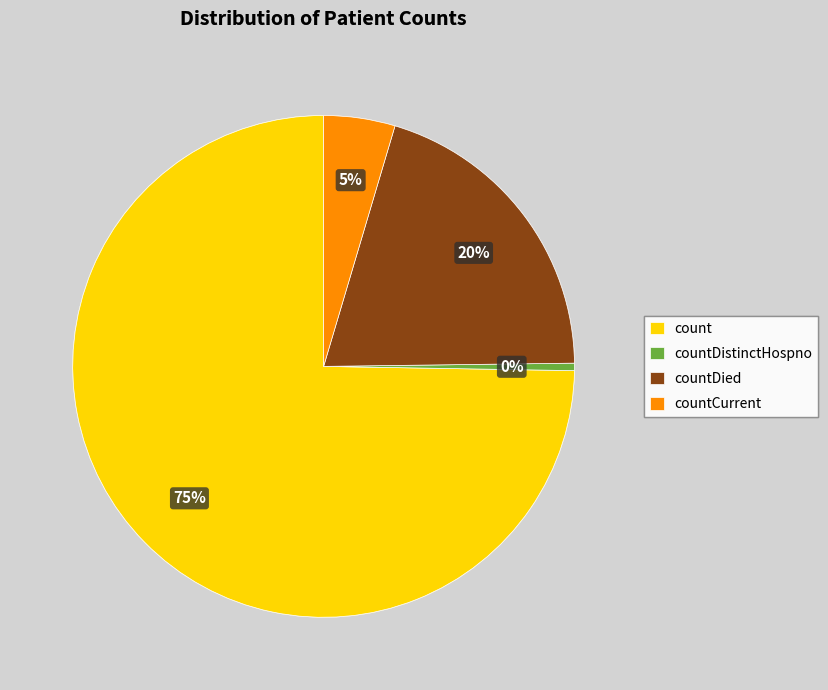

To the nearest percent, what is the average slice percentage?

25%